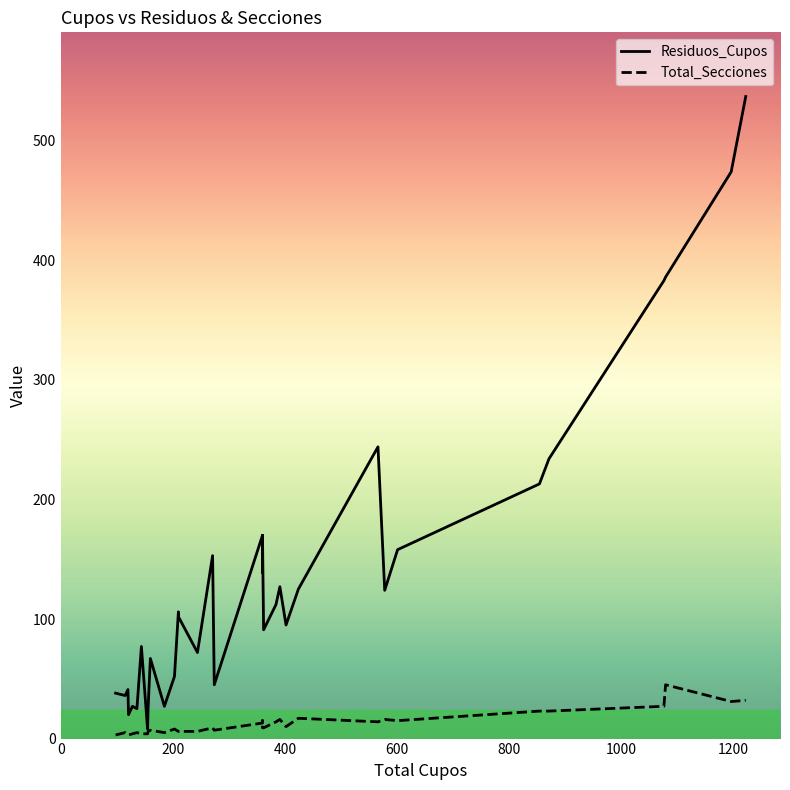

Reading right to left, list all the values displayed in this chart.

Residuos_Cupos: 537	474	386	383	234	213	158	124	244	125	95	127	112	91	170	139	170	45	153	72	102	106	52	27	67	26	8	77	25	27	20	41	36	38
Total_Secciones: 32	31	45	27	23	23	15	16	14	17	10	16	14	9	9	15	13	7	9	6	6	6	8	5	7	6	4	4	5	4	3	3	5	3